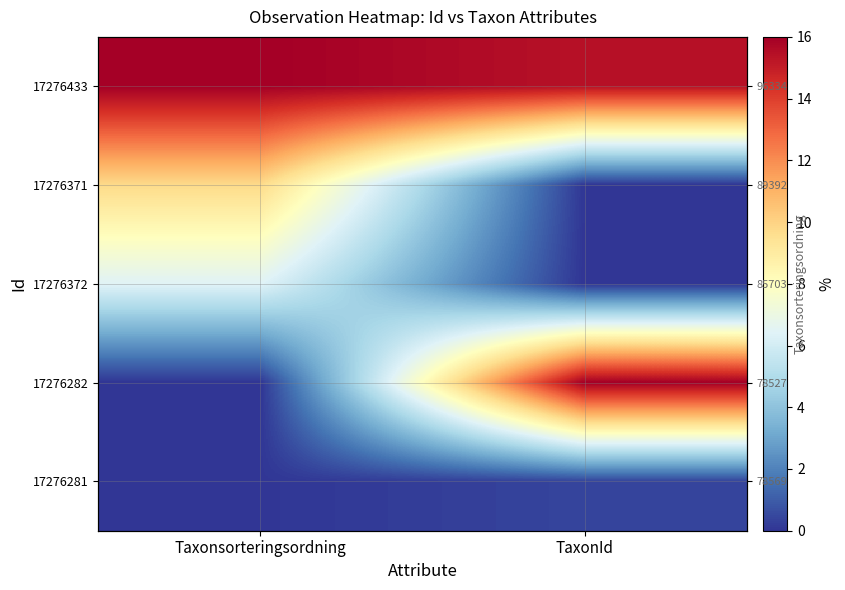

Is the value of 17276433 at Taxonsorteringsordning greater than the value of 17276371 at TaxonId?

Yes